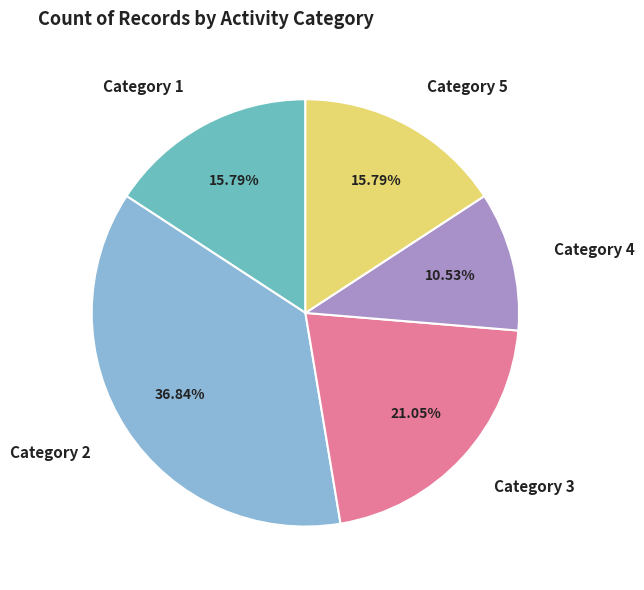

To the nearest percent, what is the average slice percentage?

20%